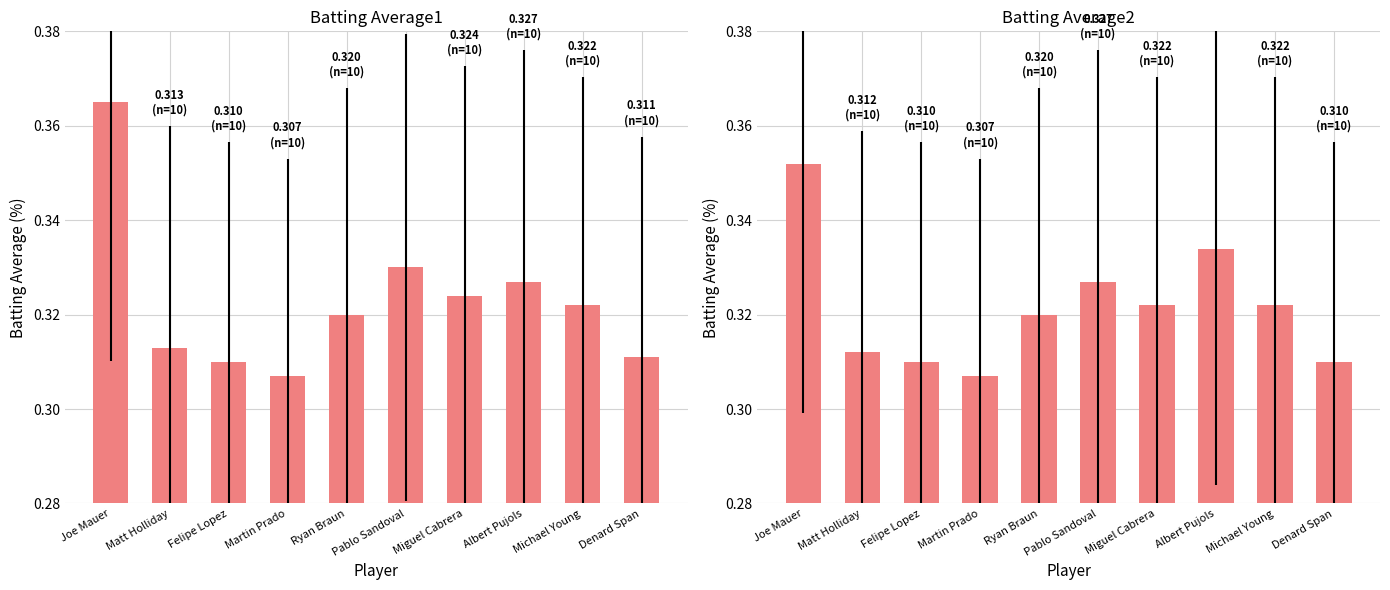

Is it true that Batting Average2 equals 0.1 at Felipe Lopez?

False